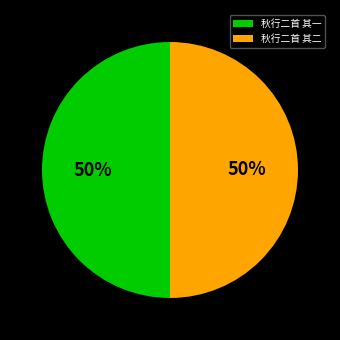

Do 秋行二首 其一 and 秋行二首 其二 together represent more than half of the pie?

Yes